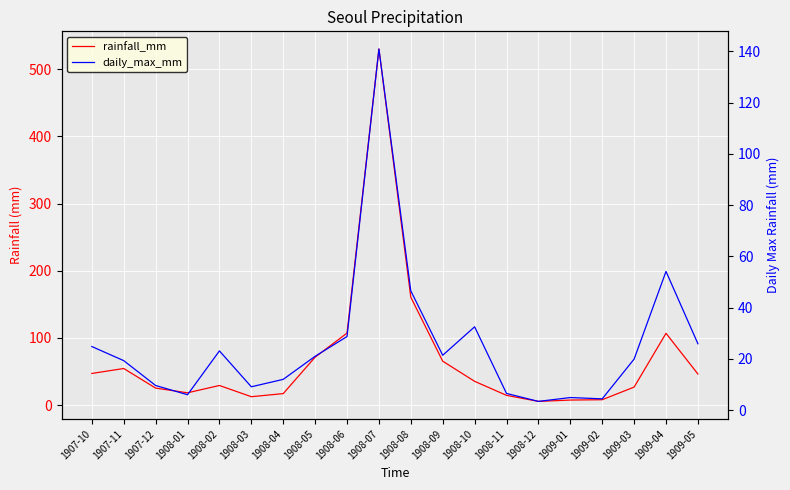

How many lines are shown in the chart?

2